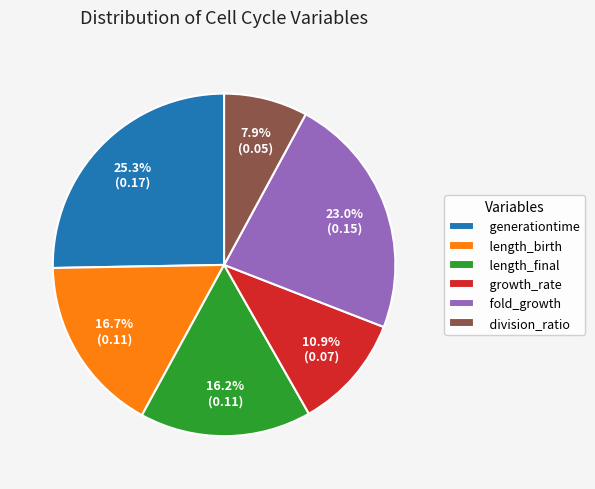

Is there a majority slice in this chart?

No